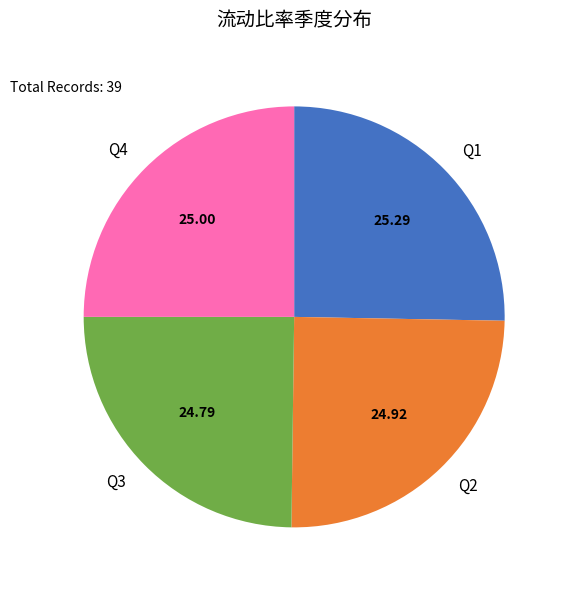

Is there a majority slice in this chart?

No